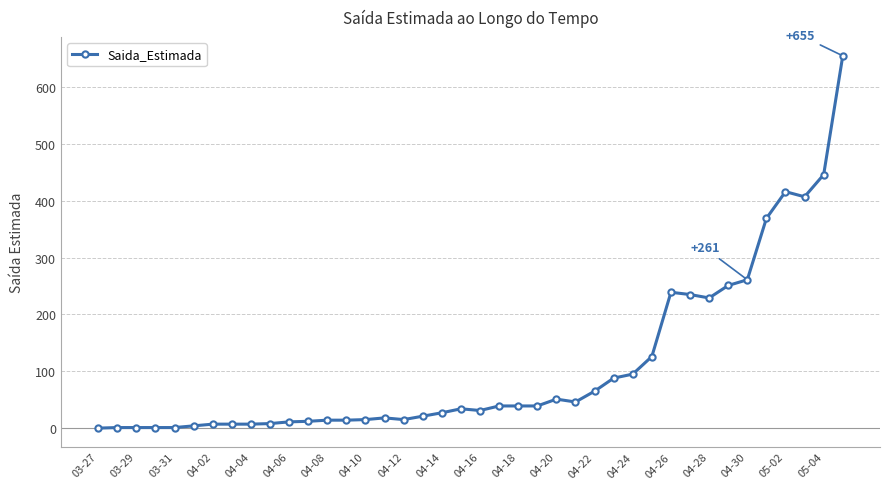

What is the average value?

109